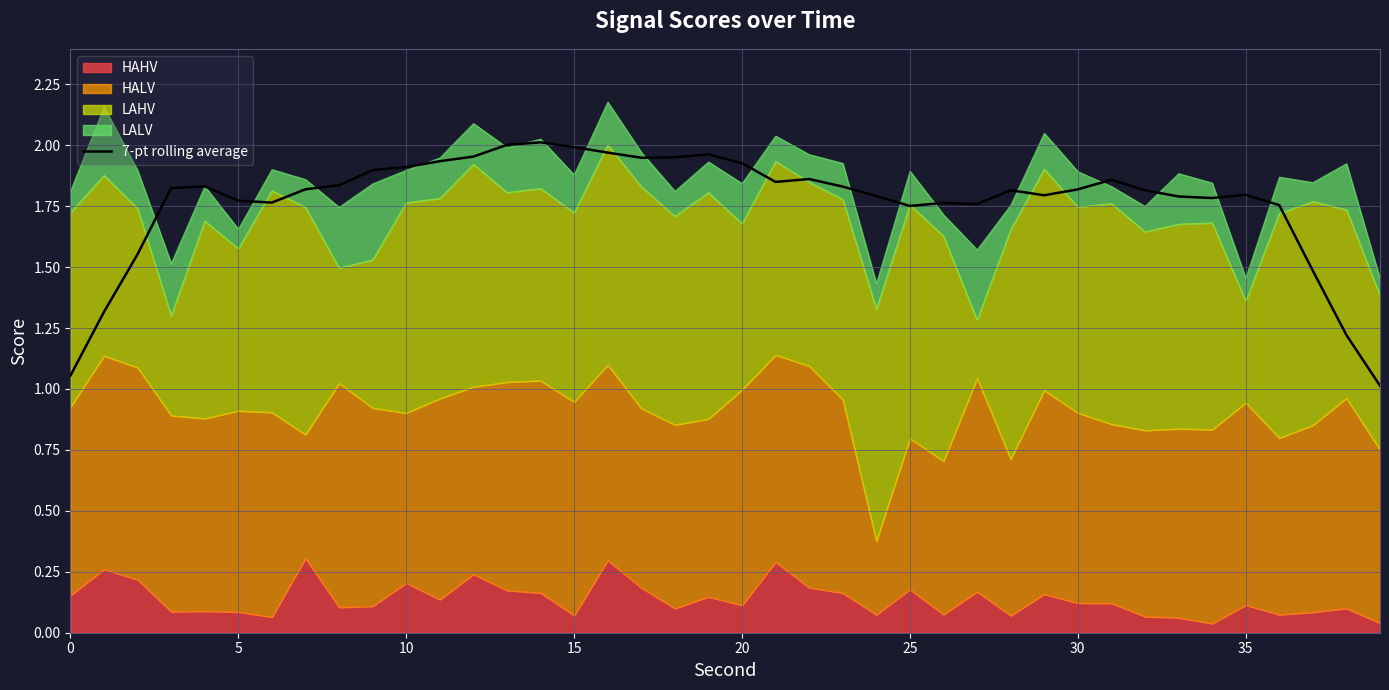

Approximately how many times larger is the value at 29 compared to 9?

0.9